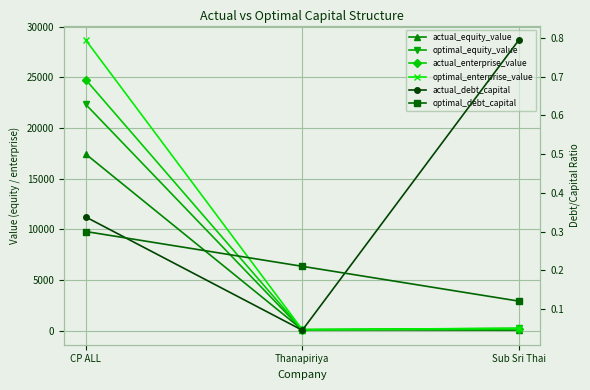

Which series has the largest total across all categories?

optimal_enterprise_value